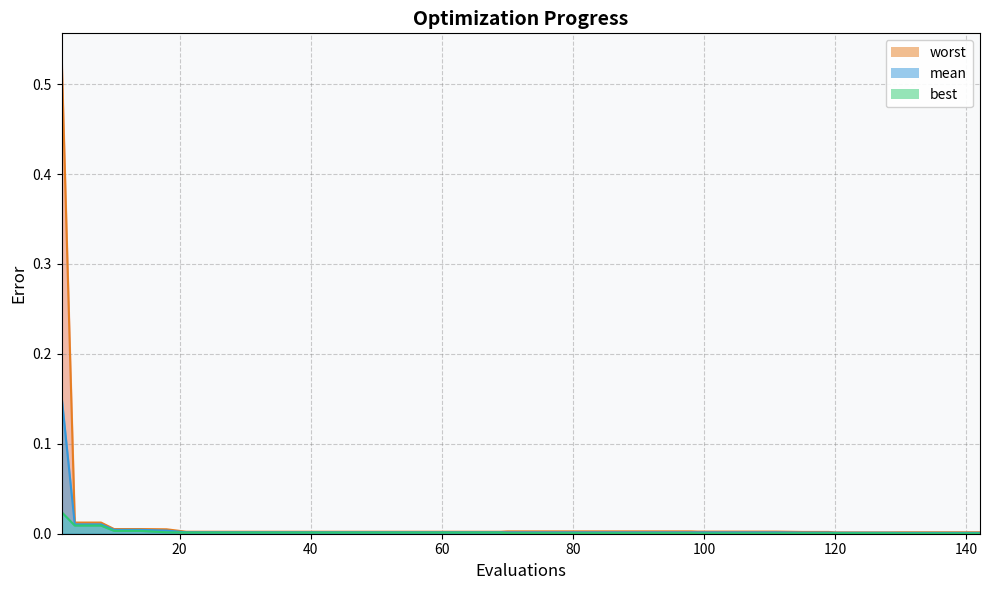

List the series in order of their peak value, highest first.

worst, mean, best